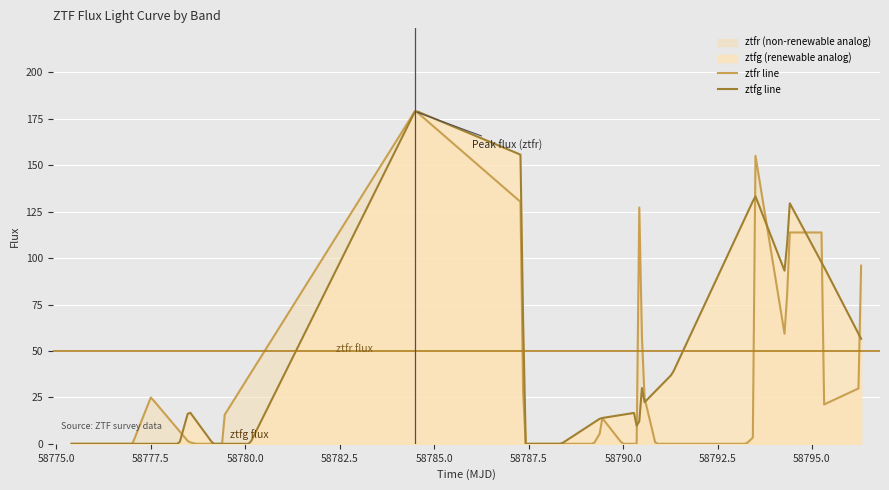

Which series has the largest total across all categories?

ztfg line